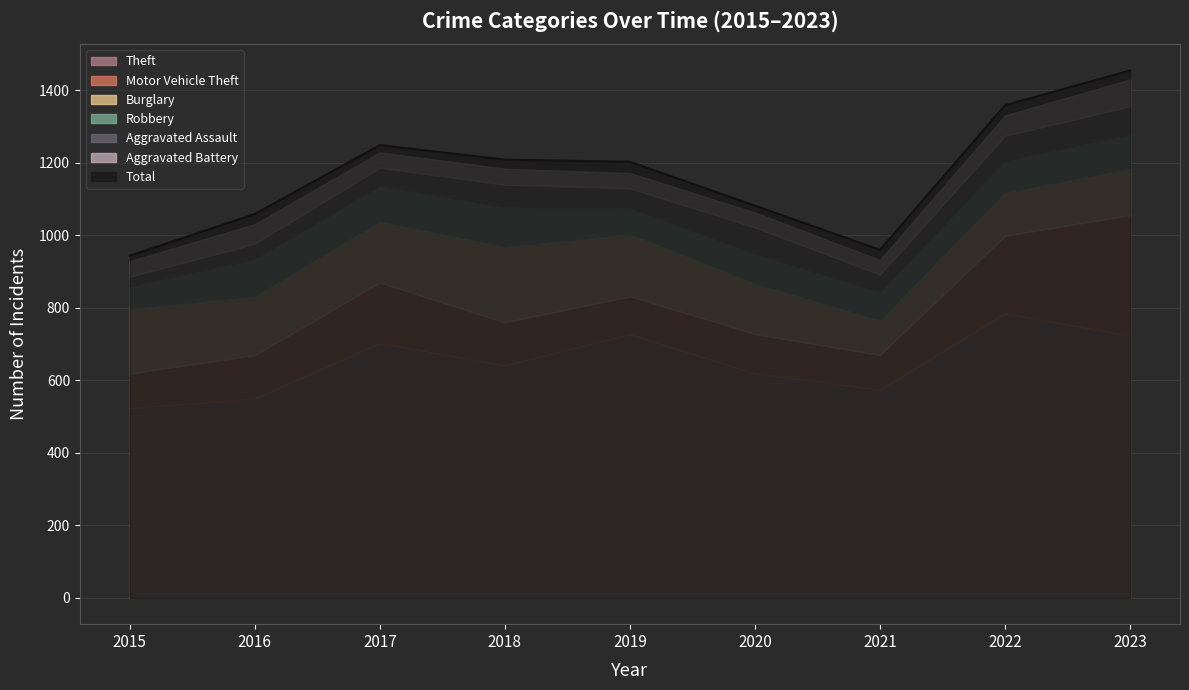

What is the average value of the Aggravated Assault series?

58